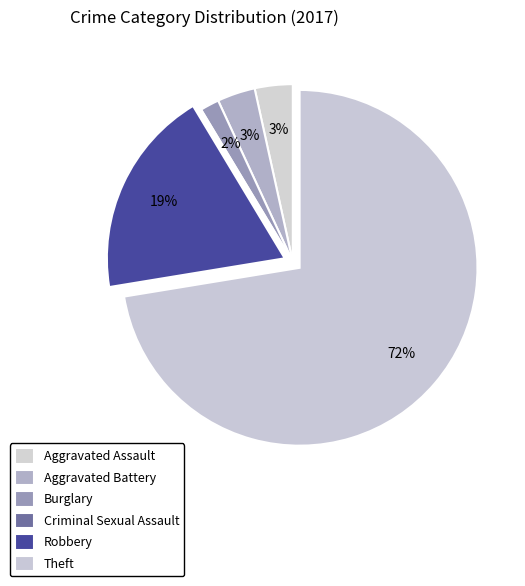

Is the sum of Aggravated Battery and Theft greater than half?

Yes